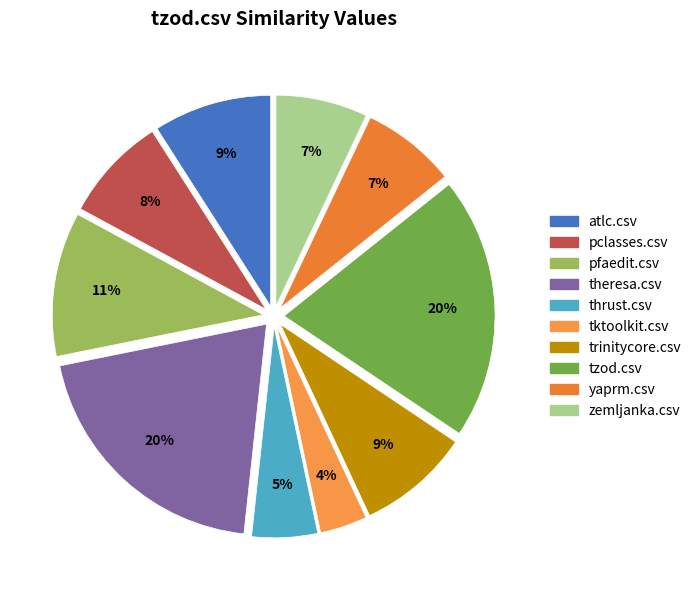

What is the total percentage of pfaedit.csv and pclasses.csv?

19.1%